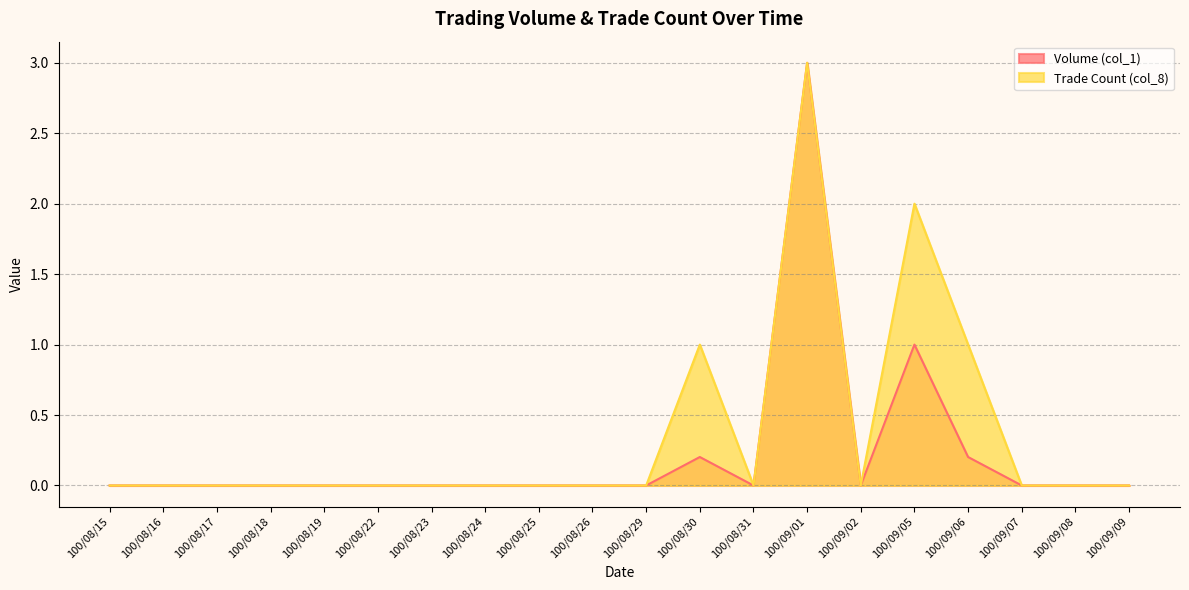

Which series has the widest spread of values?

Volume (col_1)